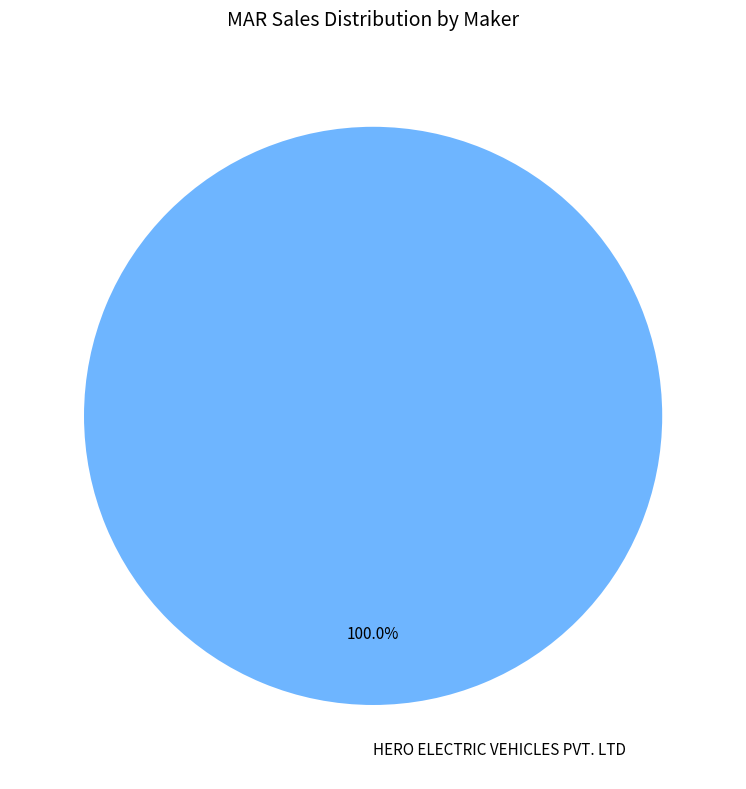

Is HERO ELECTRIC VEHICLES PVT. LTD the majority of the pie?

Yes